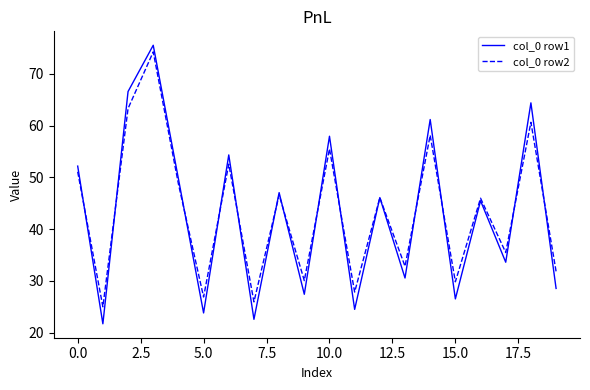

What is the maximum value for col_0 row1?

75.5